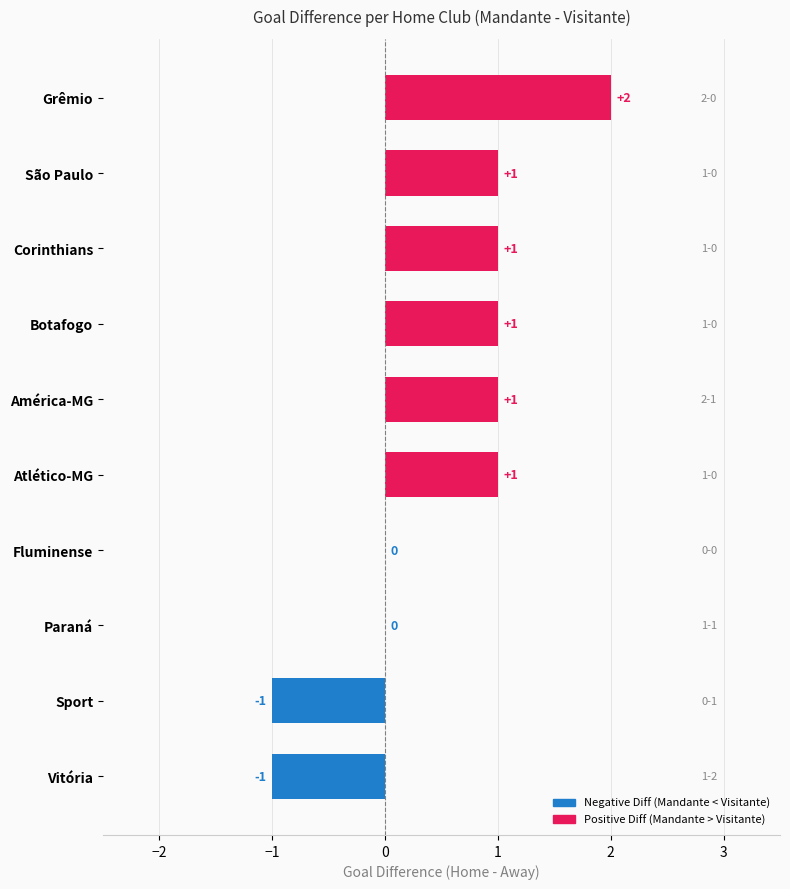

Are the bars horizontal?

Yes